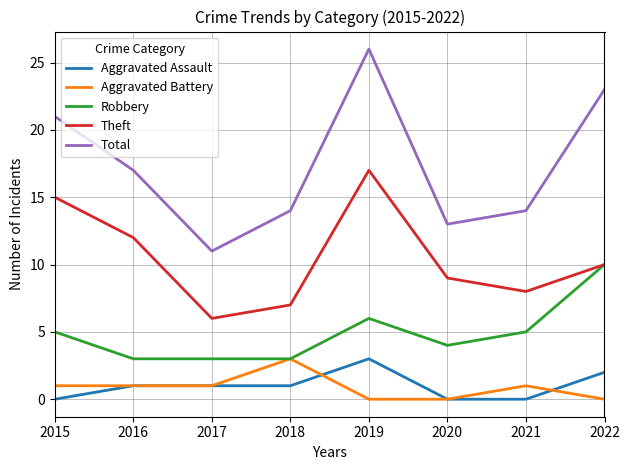

Does the chart display data point markers on the line(s)?

No